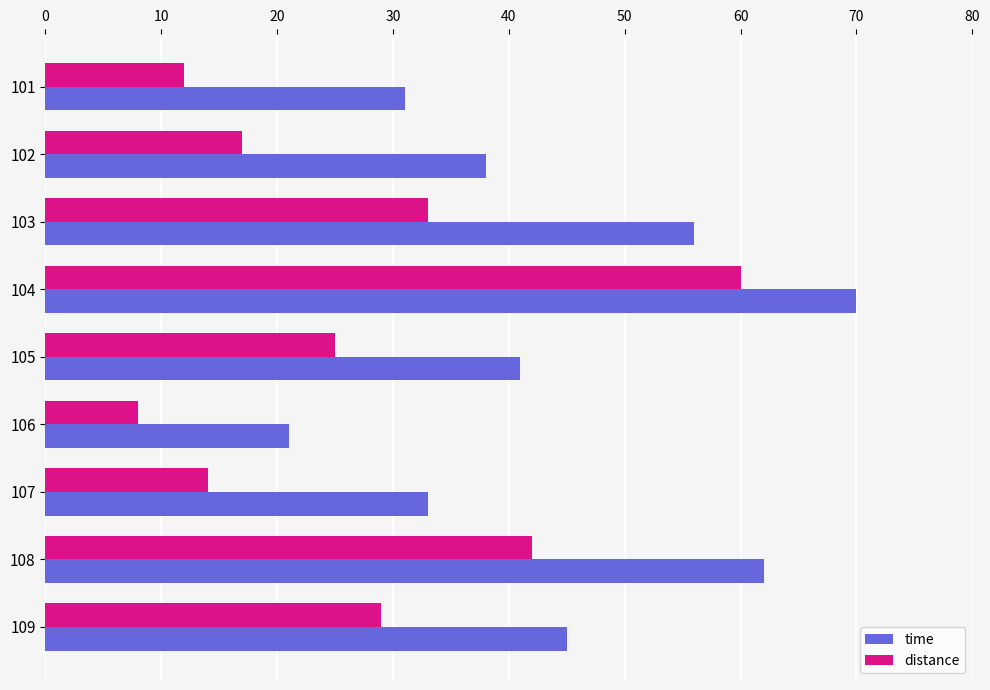

What is the difference between the highest and lowest values at 104?

10